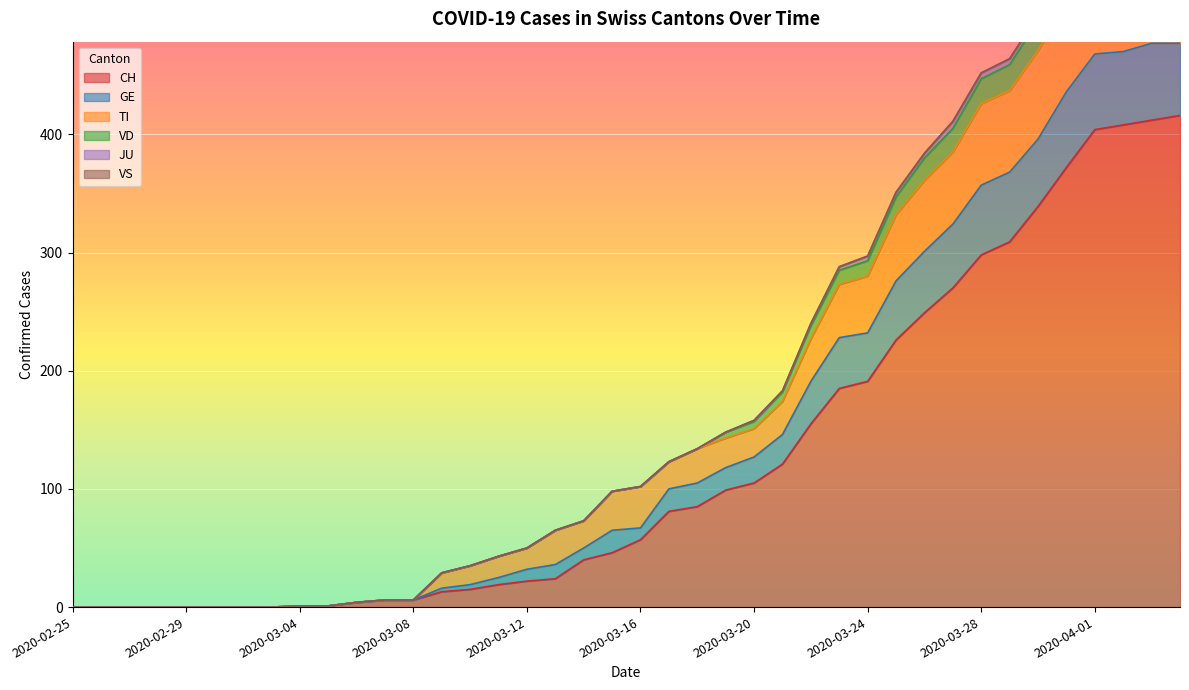

What is the approximate value of GE at 2020-03-14, to the nearest 100?

100